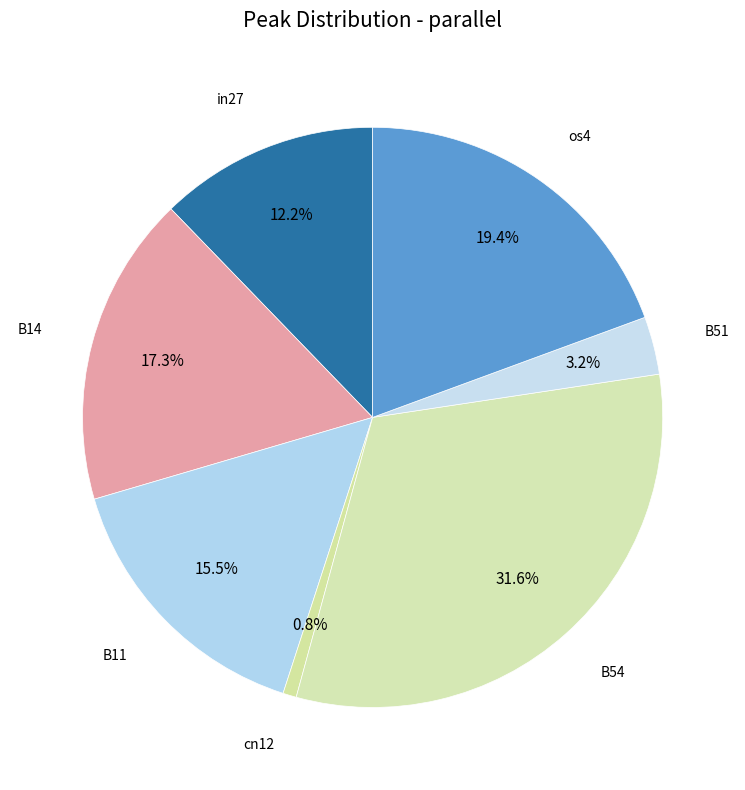

How many slices are in this pie chart?

7